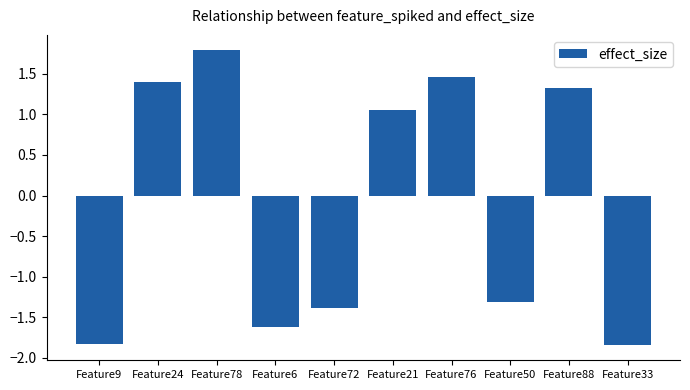

The chart shows a value of 1.2 at Feature78. True or false?

False